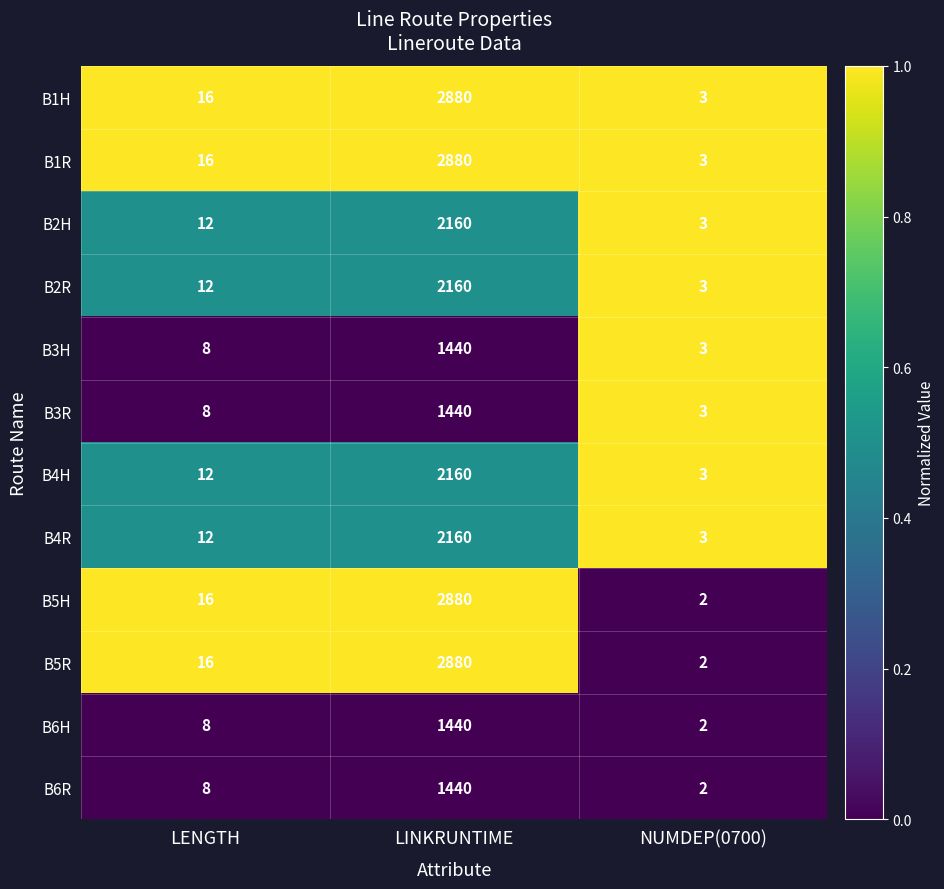

How many distinct data groups are displayed?

12